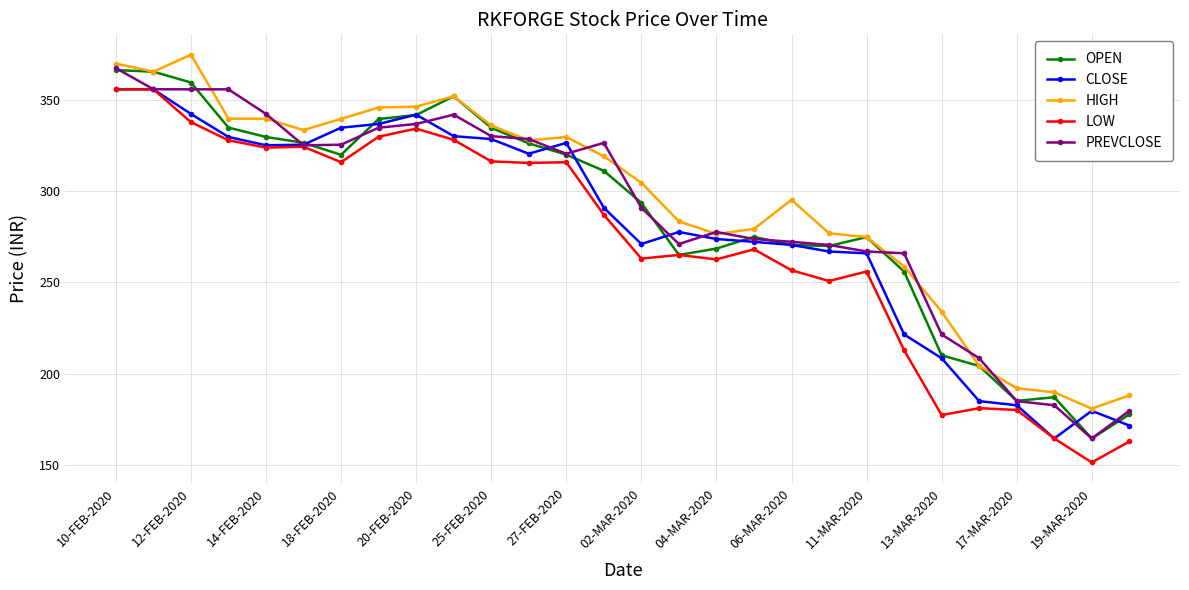

What is the smallest value displayed?

151.2